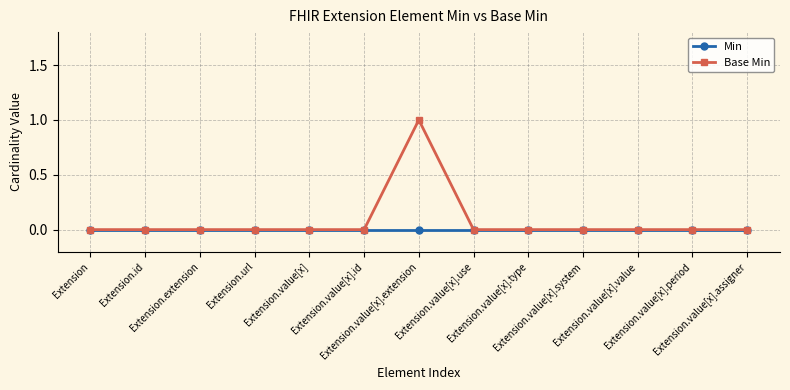

True or false: Min has a value of 0 at Extension.id.

True